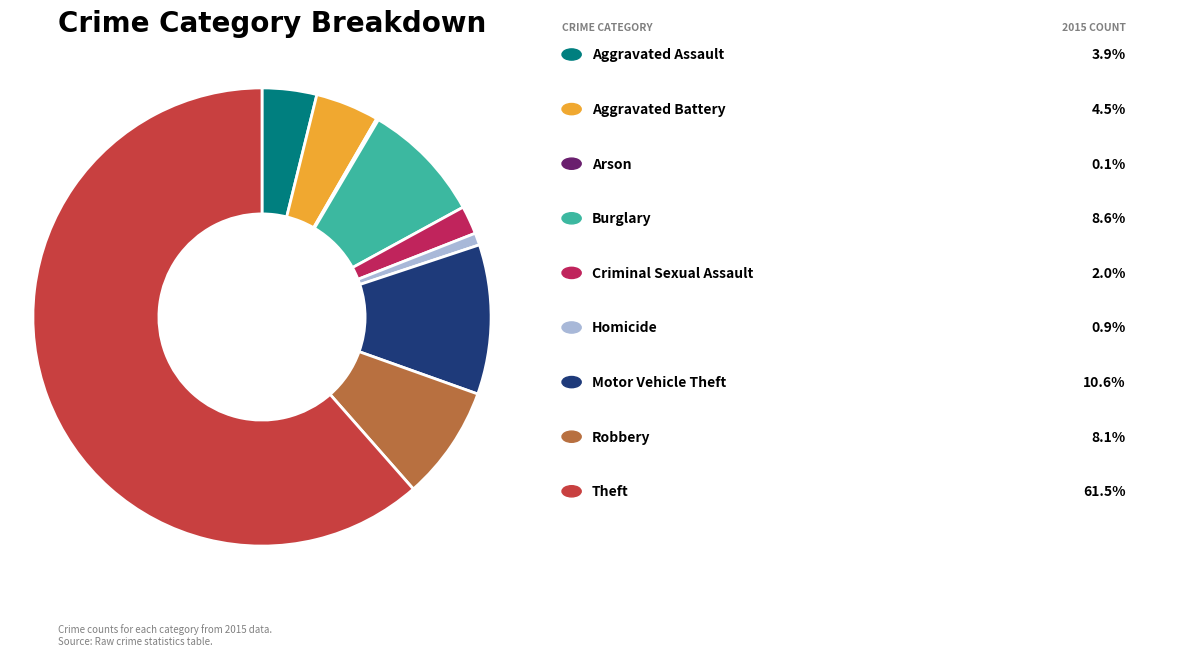

Is there any slice that represents more than half of the pie?

Yes